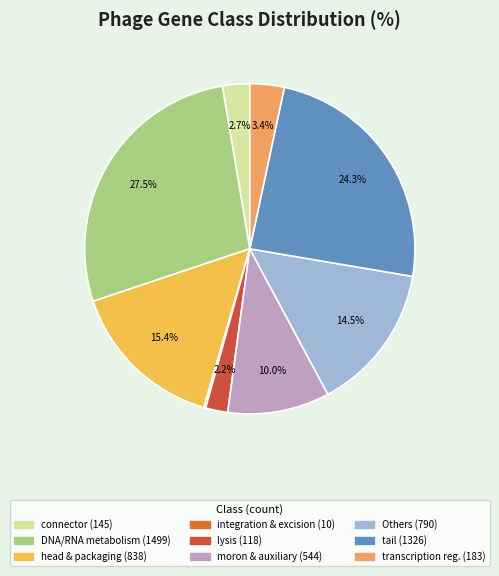

Is there any slice that represents more than half of the pie?

No